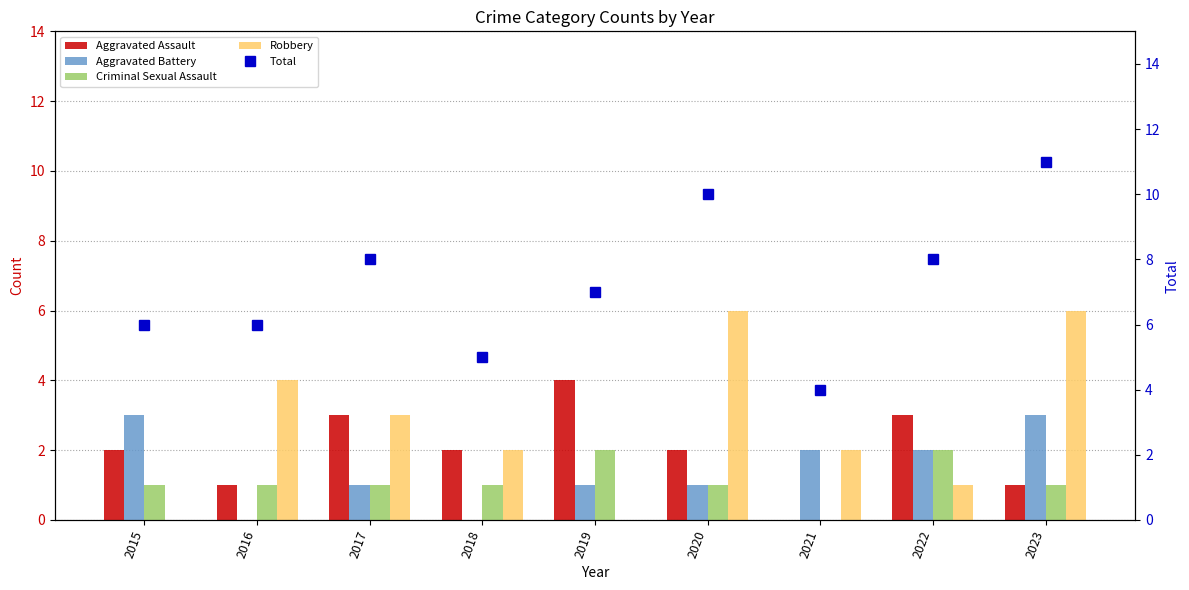

The value of Robbery at 2020 is 6. True or false?

True